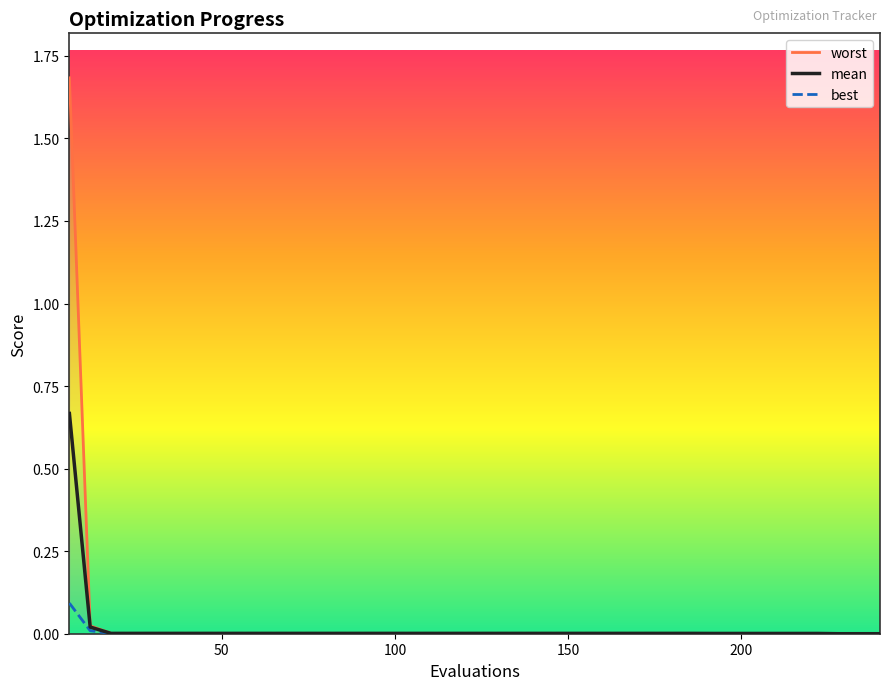

Which series has the largest total across all categories?

worst